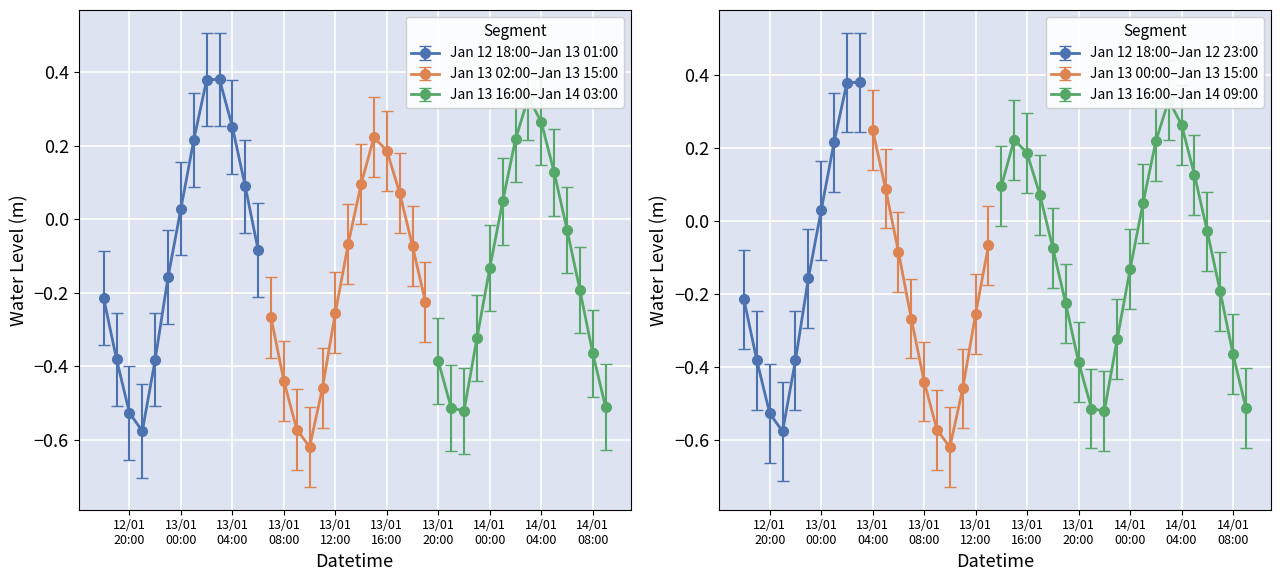

List the labels in order of value, largest first.

2023-01-13 03:00:00, 2023-01-13 02:00:00, 2023-01-14 03:00:00, 2023-01-14 04:00:00, 2023-01-13 04:00:00, 2023-01-13 15:00:00, 2023-01-14 02:00:00, 2023-01-13 01:00:00, 2023-01-13 16:00:00, 2023-01-14 05:00:00, 2023-01-13 14:00:00, 2023-01-13 05:00:00, 2023-01-13 17:00:00, 2023-01-14 01:00:00, 2023-01-13 00:00:00, 2023-01-14 06:00:00, 2023-01-13 13:00:00, 2023-01-13 18:00:00, 2023-01-13 06:00:00, 2023-01-14 00:00:00, 2023-01-12 23:00:00, 2023-01-14 07:00:00, 2023-01-12 18:00:00, 2023-01-13 19:00:00, 2023-01-13 12:00:00, 2023-01-13 07:00:00, 2023-01-13 23:00:00, 2023-01-14 08:00:00, 2023-01-12 19:00:00, 2023-01-12 22:00:00, 2023-01-13 20:00:00, 2023-01-13 08:00:00, 2023-01-13 11:00:00, 2023-01-14 09:00:00, 2023-01-13 21:00:00, 2023-01-13 22:00:00, 2023-01-12 20:00:00, 2023-01-13 09:00:00, 2023-01-12 21:00:00, 2023-01-13 10:00:00